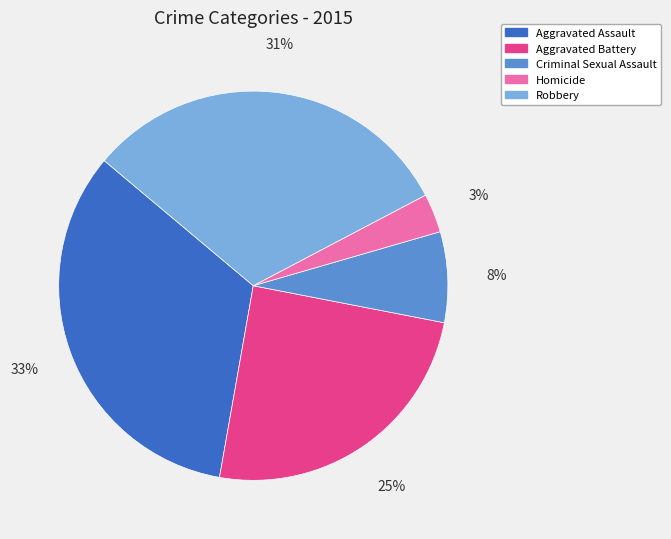

Rank the categories by value from highest to lowest.

Aggravated Assault, Robbery, Aggravated Battery, Criminal Sexual Assault, Homicide